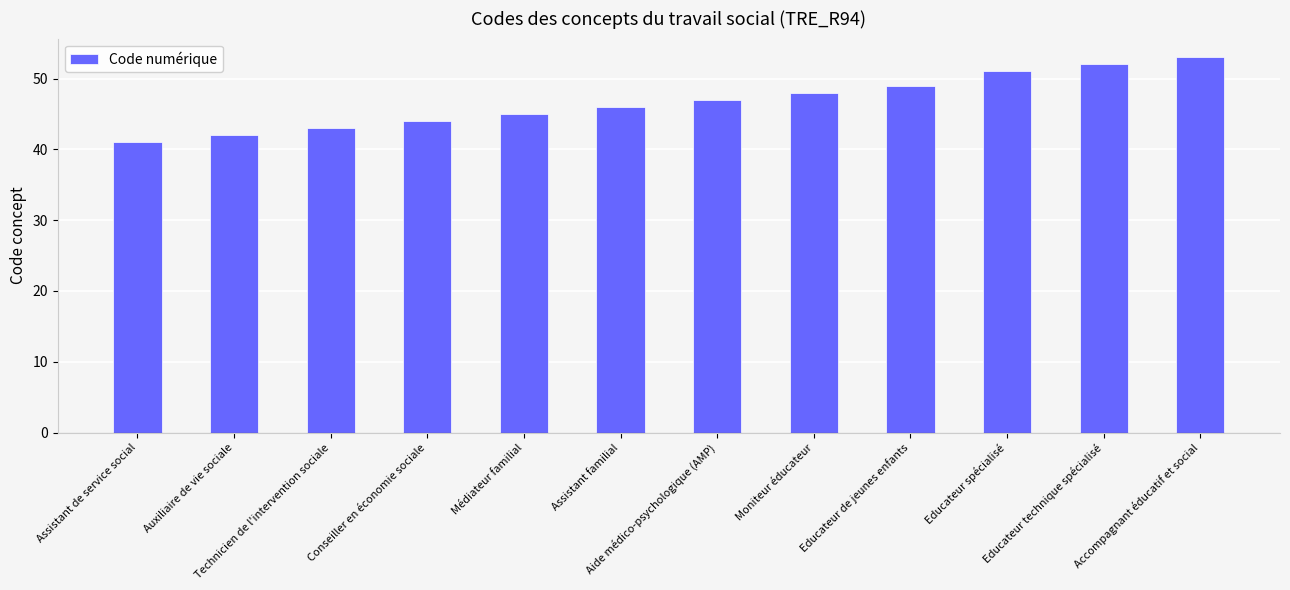

Between Conseiller en économie sociale and Assistant de service social, which is larger?

Conseiller en économie sociale